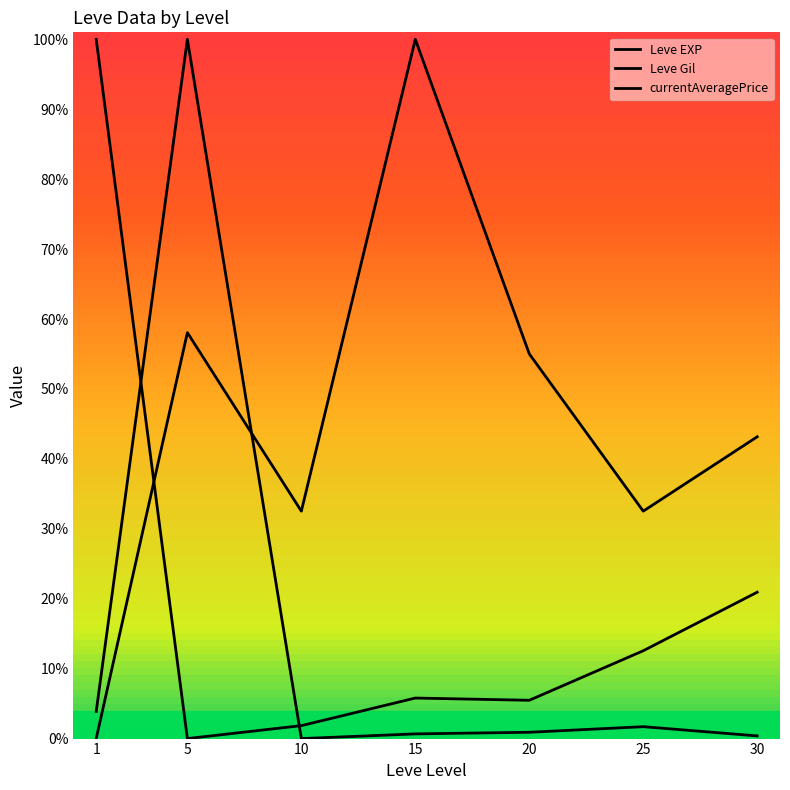

True or false: Leve EXP and currentAveragePrice cross at least once.

True